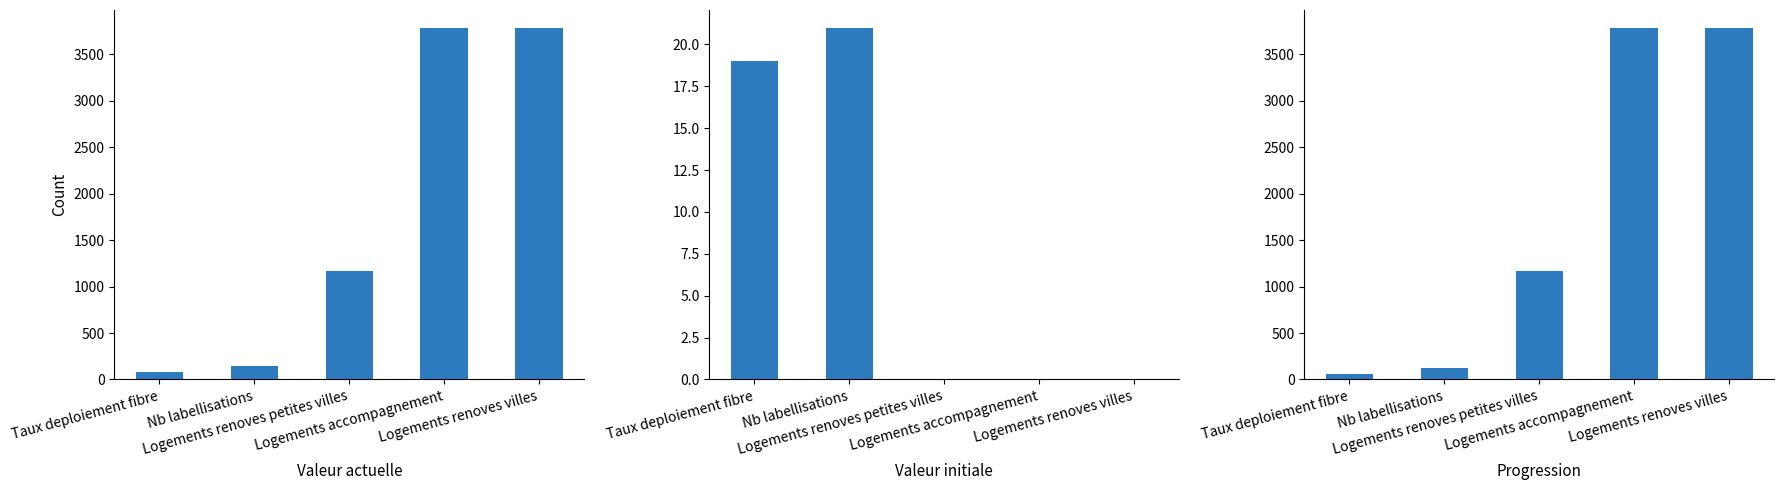

Reading left to right, transcribe all the data shown in this chart.

valeur_actuelle: 79	142	1163	3786	3786
valeur_initiale: 19	21	0	0	0
progression: 60	121	1163	3786	3786